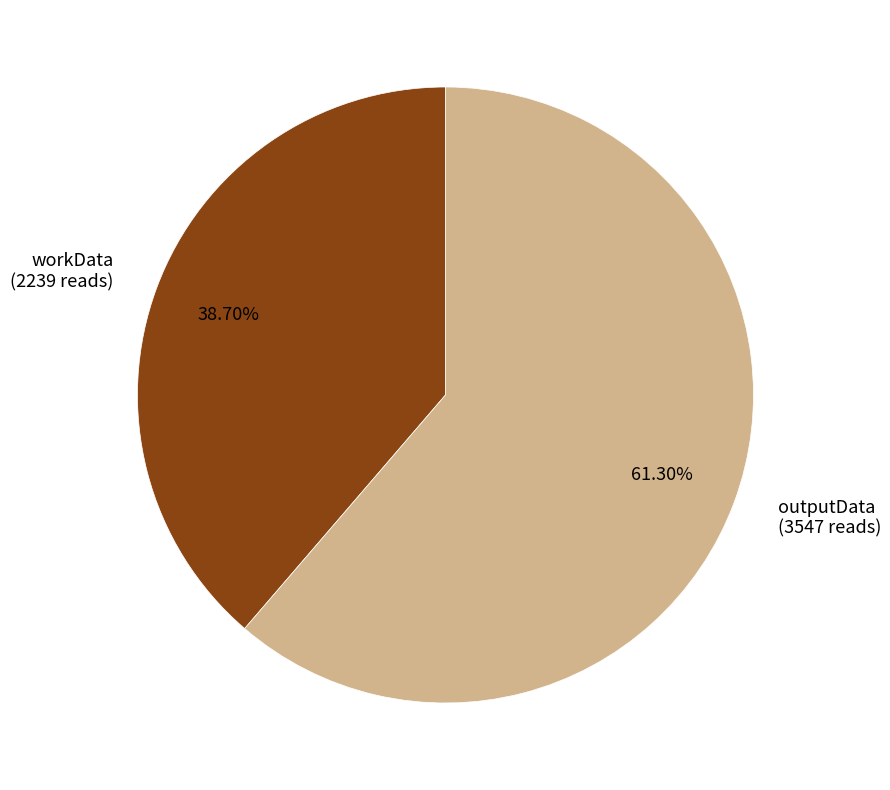

Rank the categories by value from highest to lowest.

outputData, workData